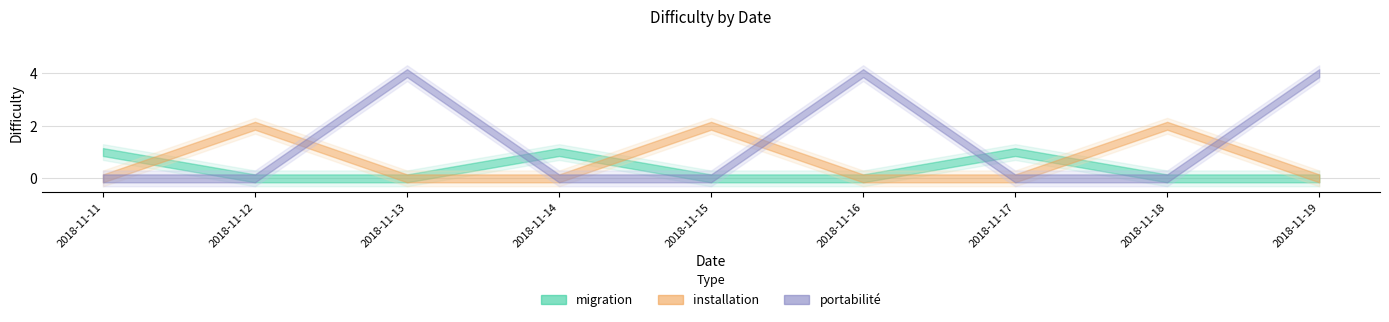

What are all the series names shown in the legend?

migration, installation, portabilite